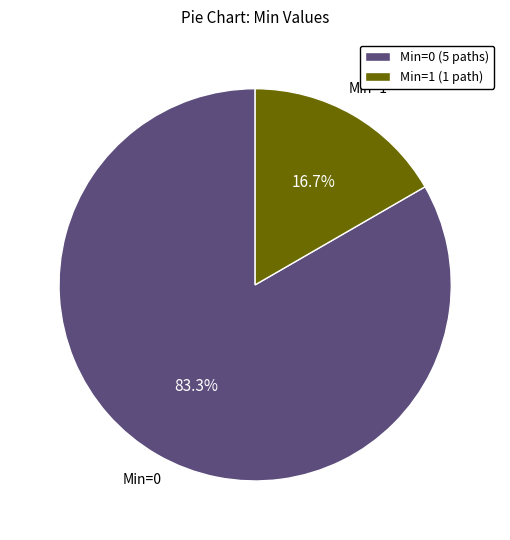

Count the number of slices in the pie.

2